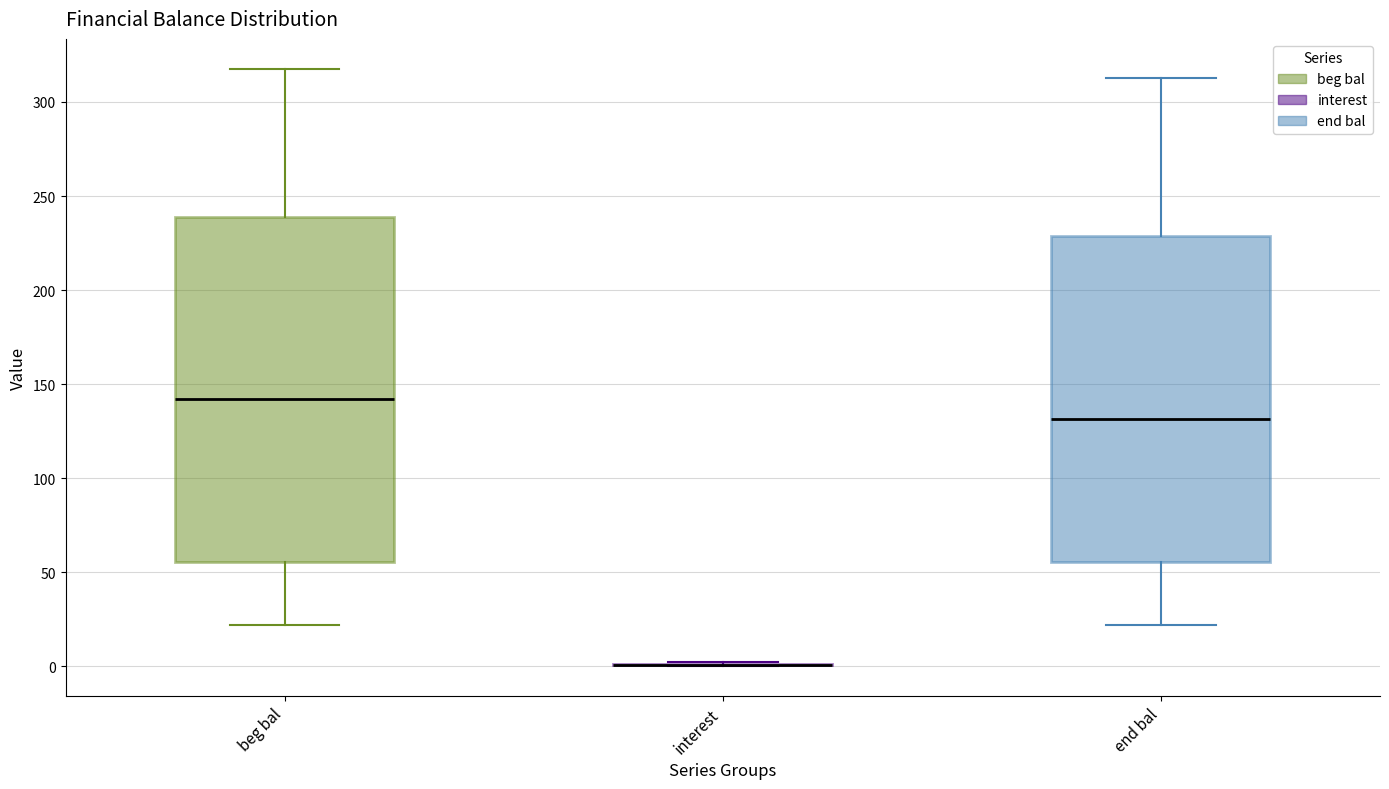

Reading left to right, read every box against the y-axis: the position of its median line, the range the box covers, and the ends of its whiskers. The values are not printed on the chart, so give them approximately, as read against the axis.

beg bal: median 140, box 55 to 240, whiskers 20 to 320
interest: box collapsed to a line at 0, whiskers 0 to 0
end bal: median 130, box 55 to 230, whiskers 20 to 315